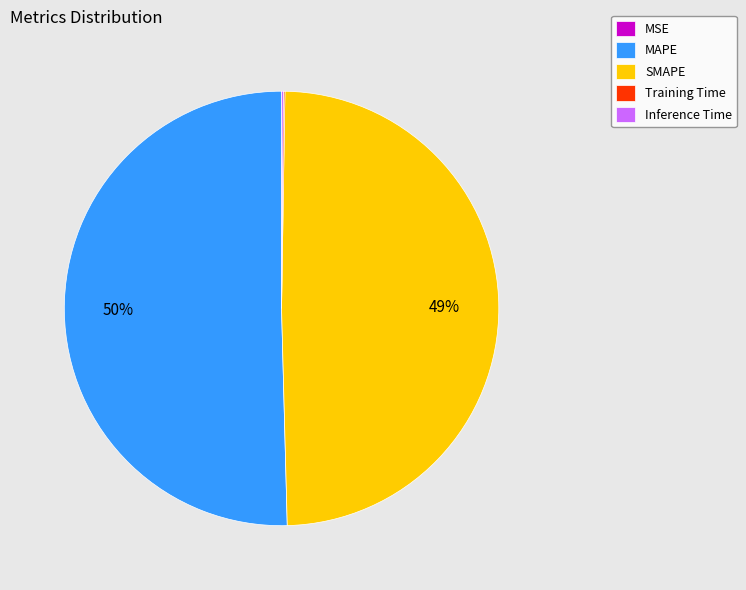

True or false: SMAPE accounts for 41% of the total.

False